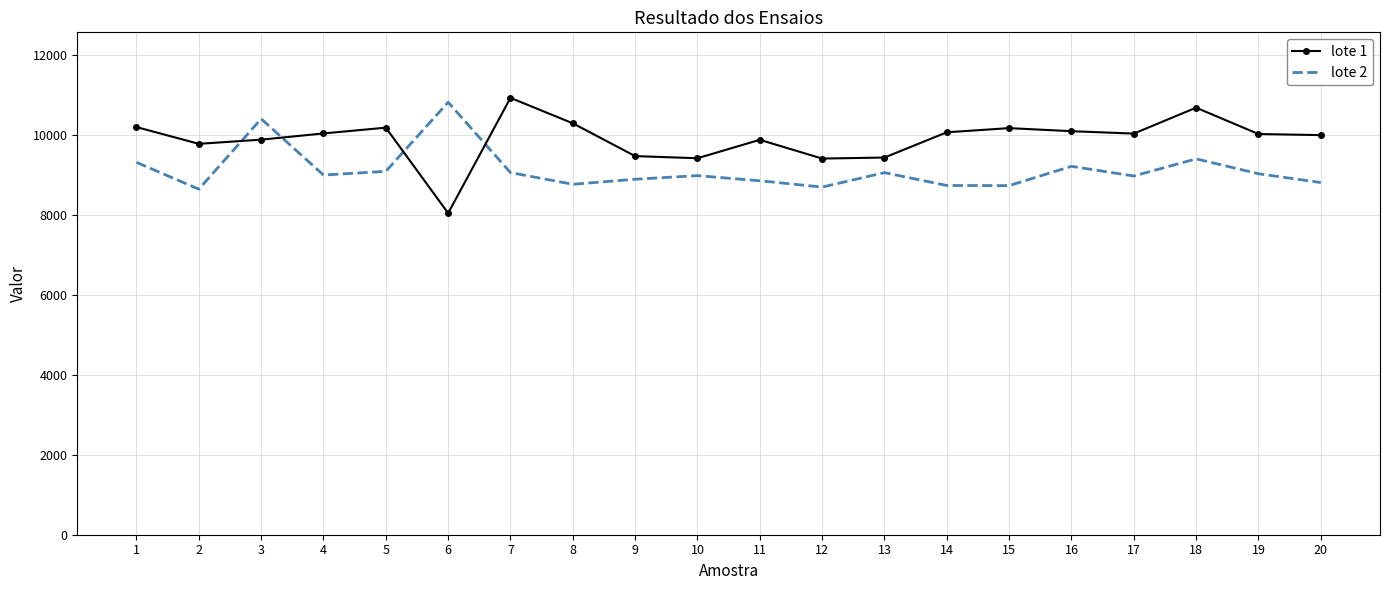

What is the minimum value shown in the chart?

8035.2